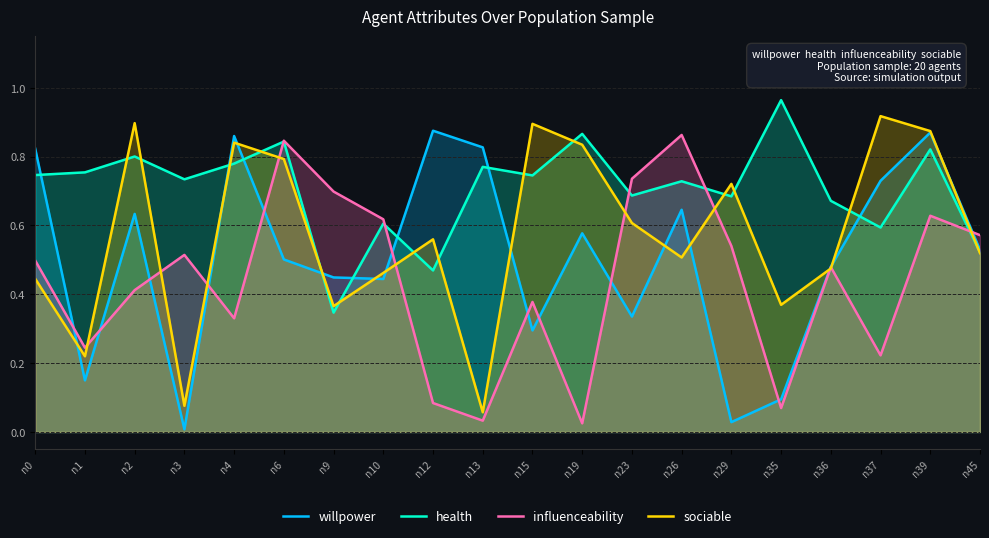

Which category has the lowest value in the influenceability series?

n19